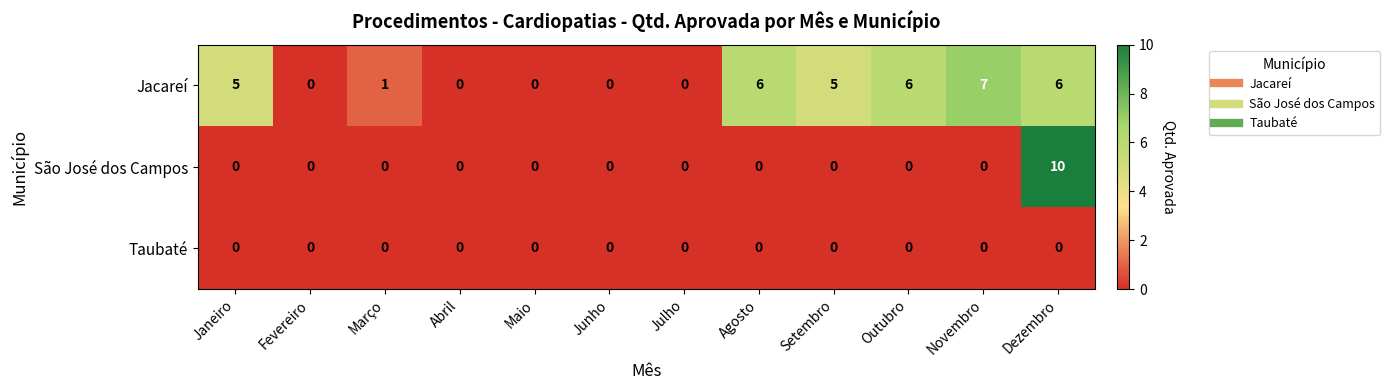

Which series changed the most between Janeiro and Maio?

Jacareí